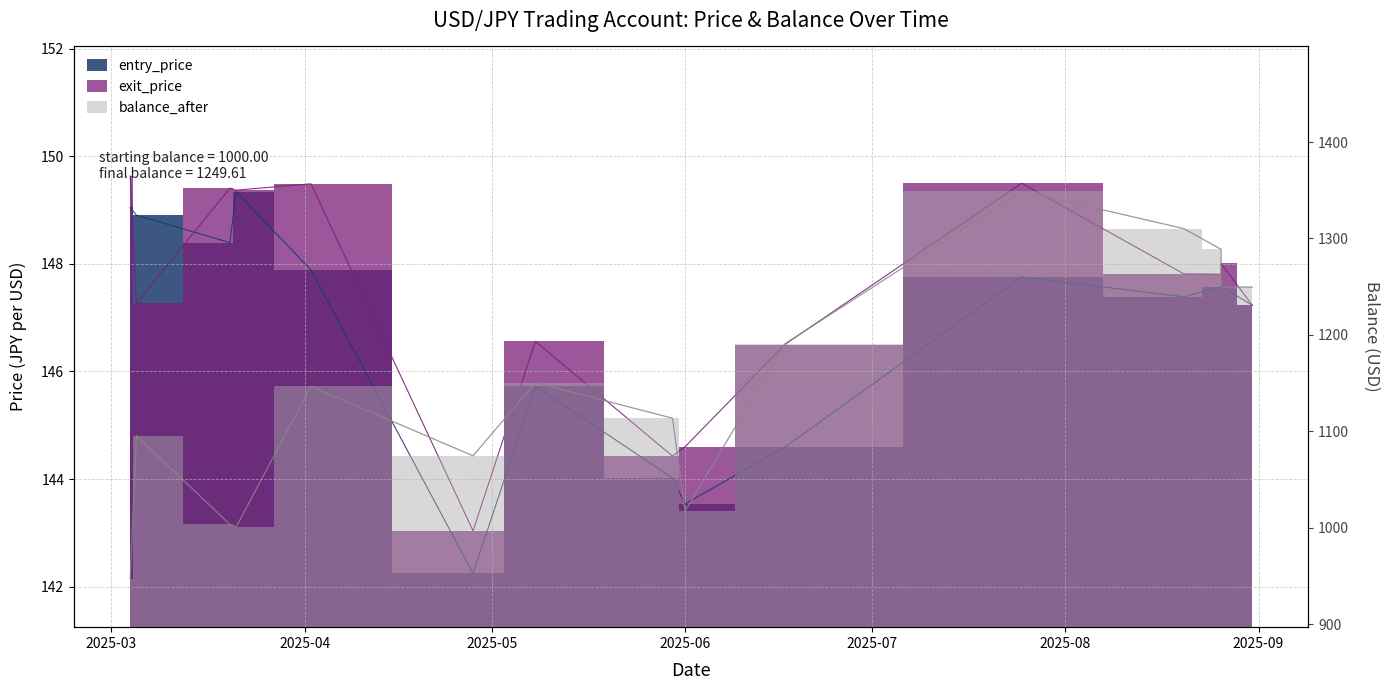

The exit_price series shows 248.6 at 2025-06-17. True or false?

False